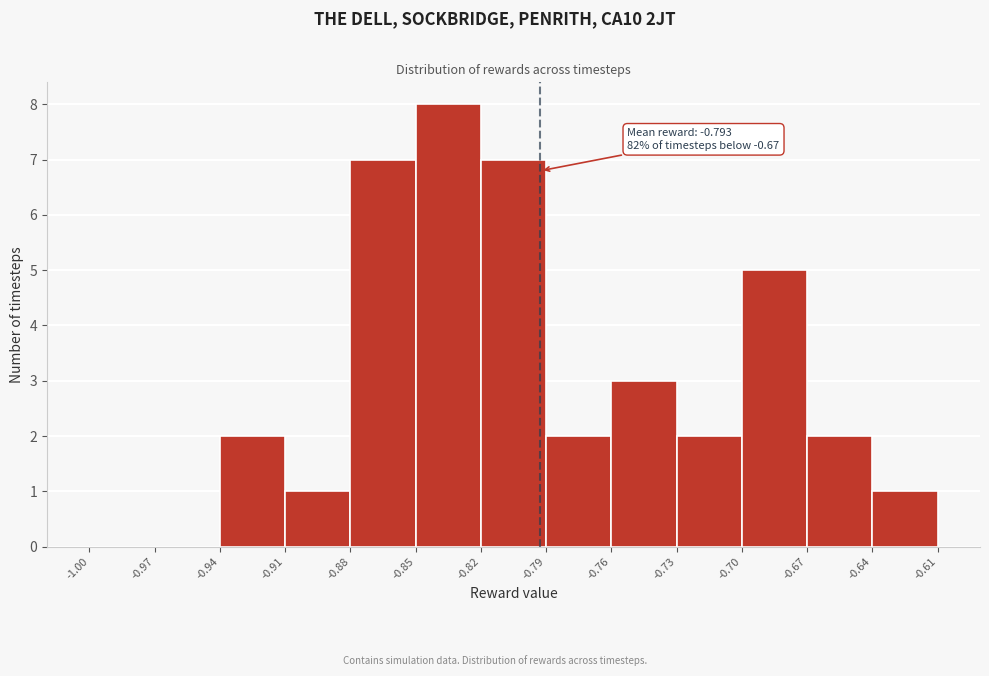

Which range on the x-axis has the tallest bar?

-0.85 to -0.82